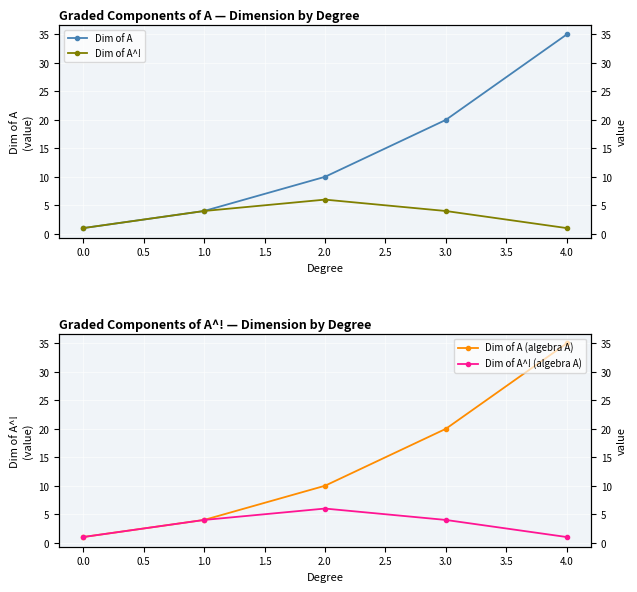

Count the Dim of A^! (algebra A) values in the range 1 to 4.

4